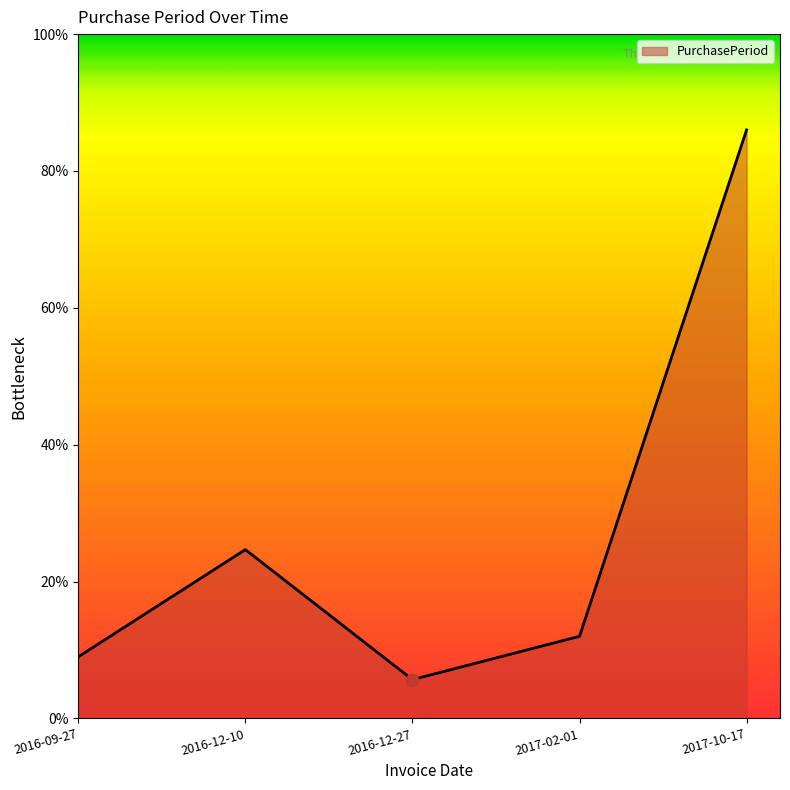

What is the change in value from 2016-12-27 to 2017-02-01?

+6.3